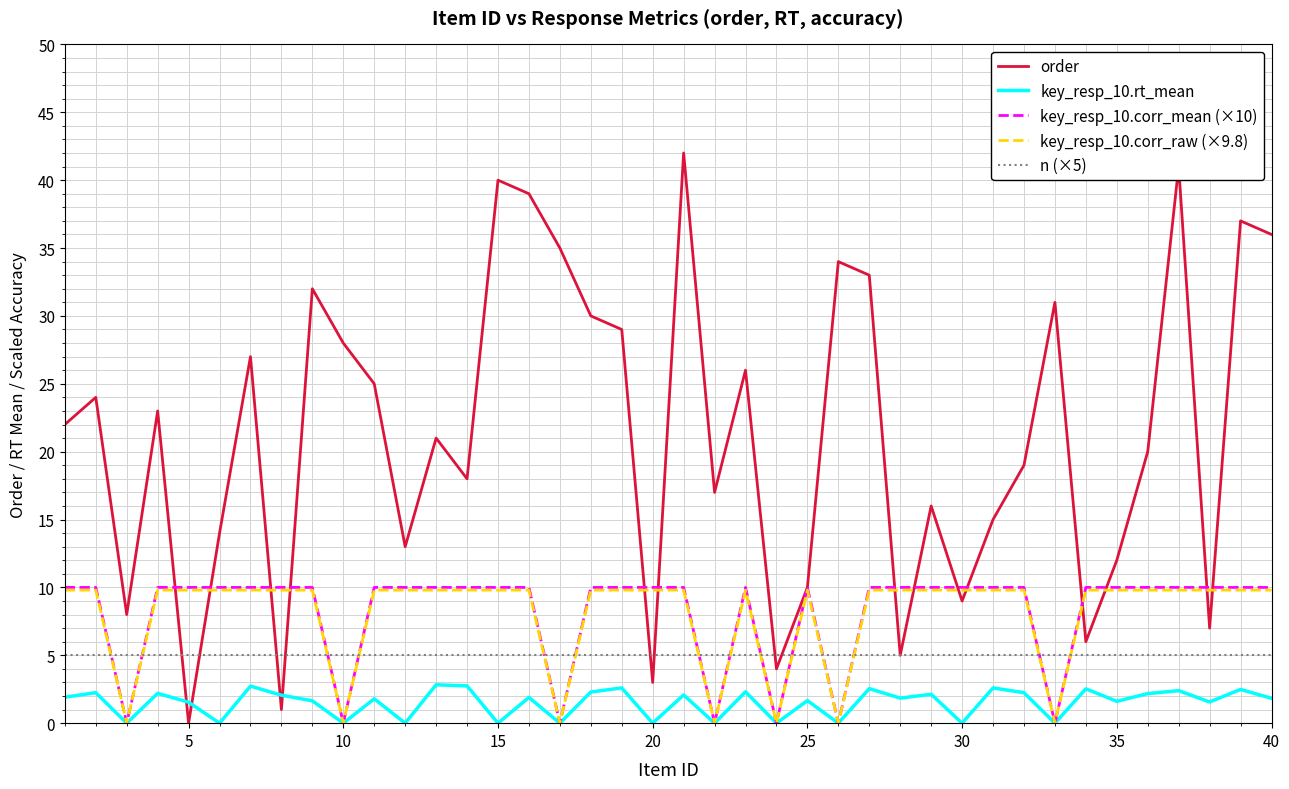

What is the average value of the key_resp_10.corr_raw (×9.8) series?

8.1